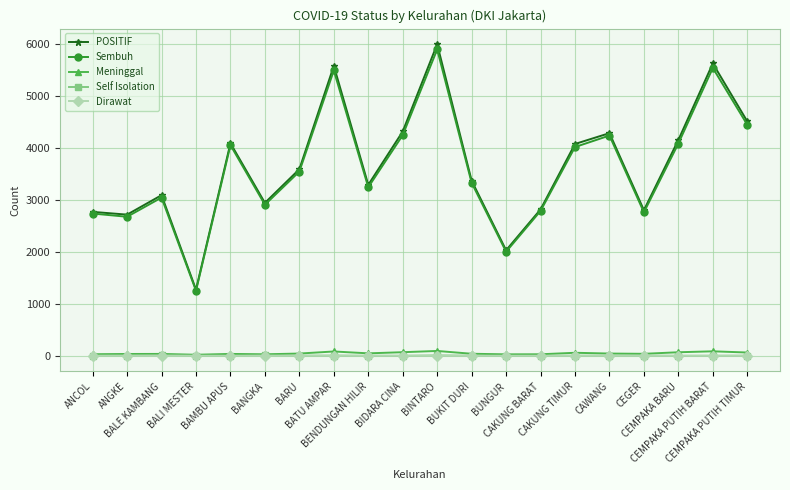

Is it true that POSITIF equals 8299 at BINTARO?

False